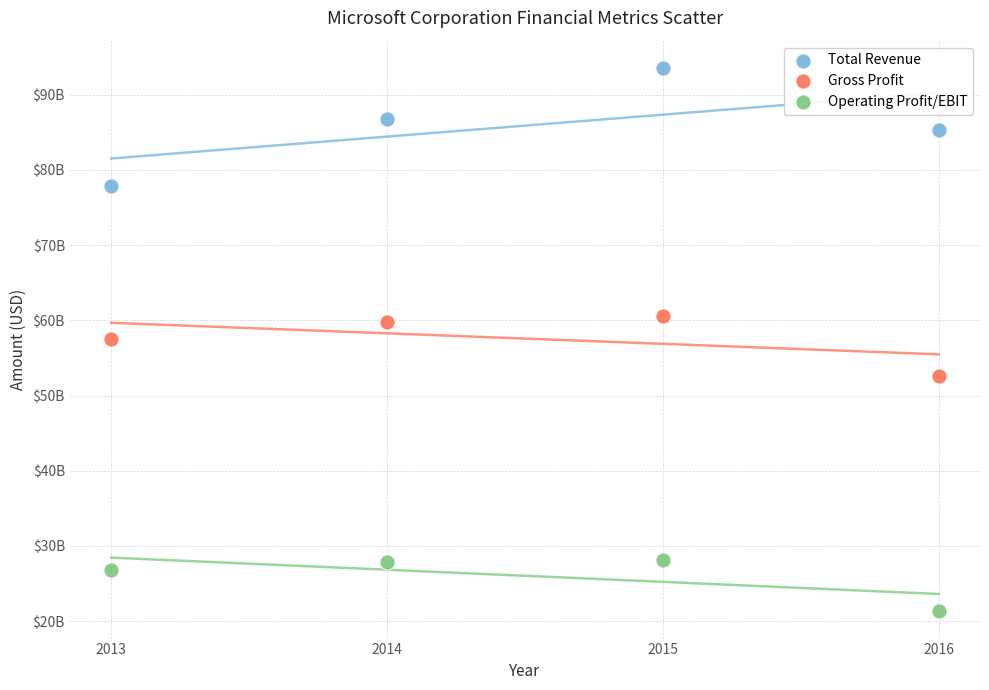

What are all the series names shown in the legend?

Total Revenue, Gross Profit, Operating Profit/EBIT